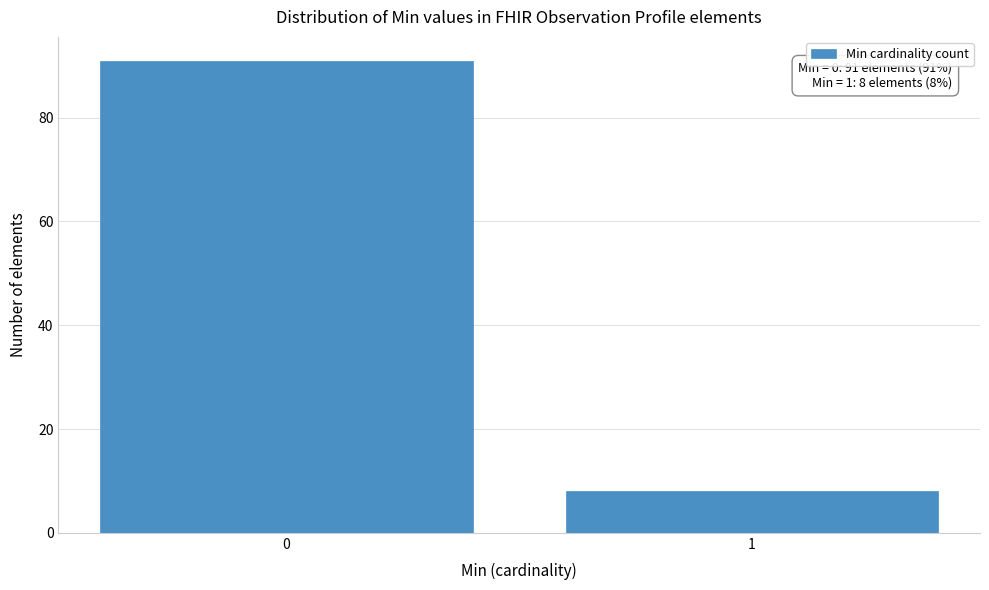

Reading right to left, what are all the values shown in this chart?

1=8	0=91